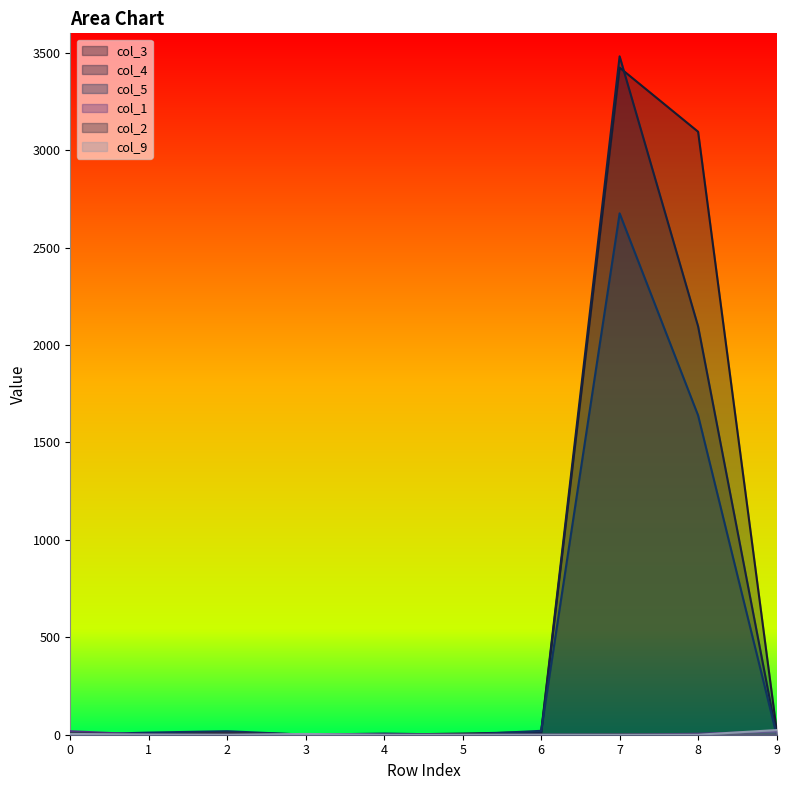

What are all the series names shown in the legend?

col_3, col_4, col_5, col_1, col_2, col_9